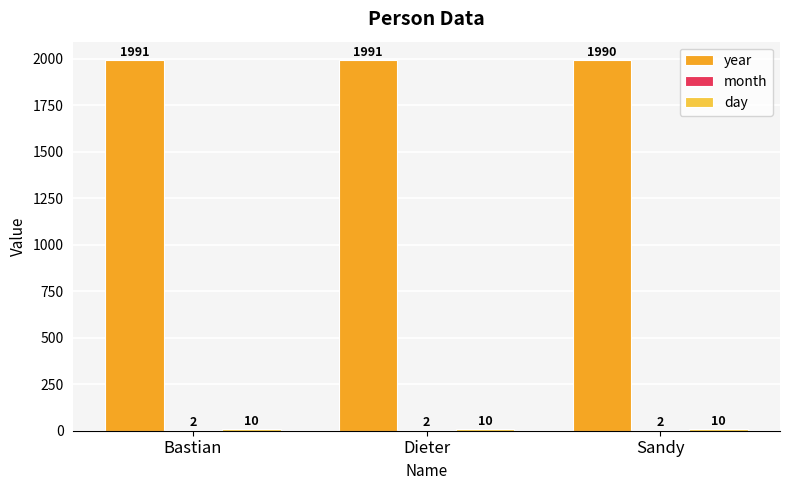

Does the chart contain stacked bars?

No